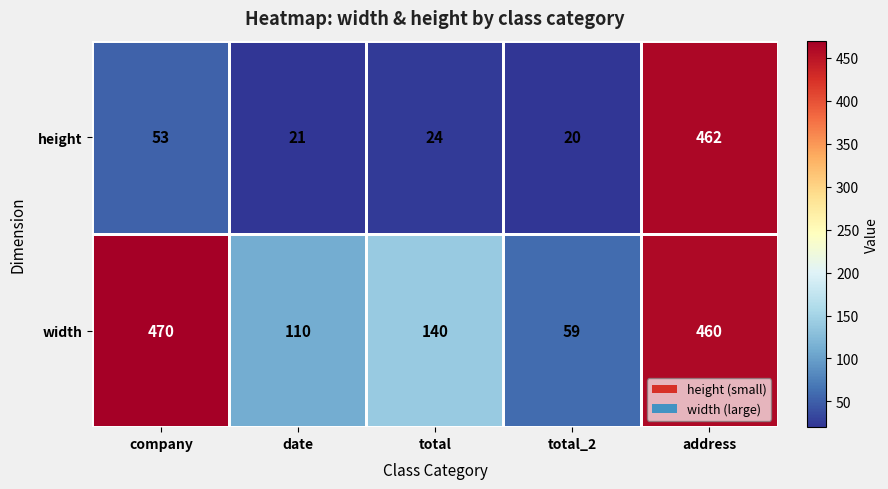

The height series shows 462 at address. True or false?

True